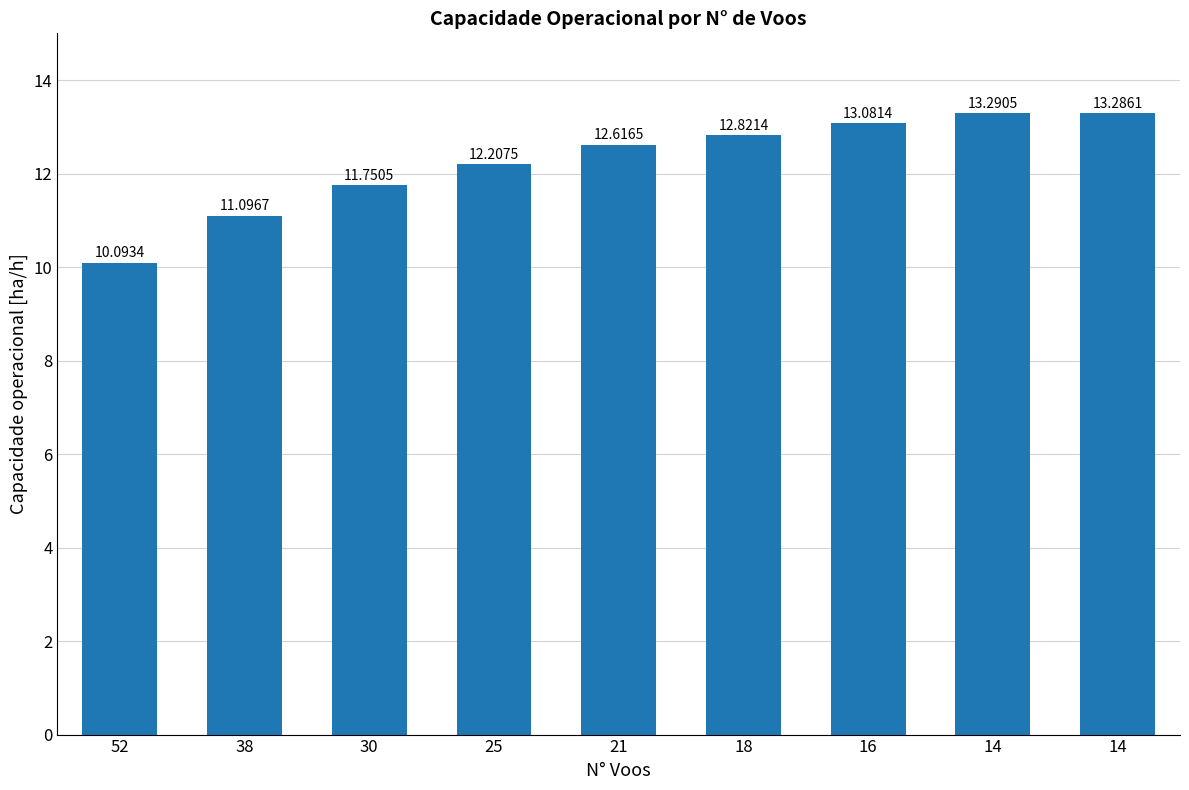

List the labels in order of value, smallest first.

52, 38, 30, 25, 21, 18, 16, 14, 14